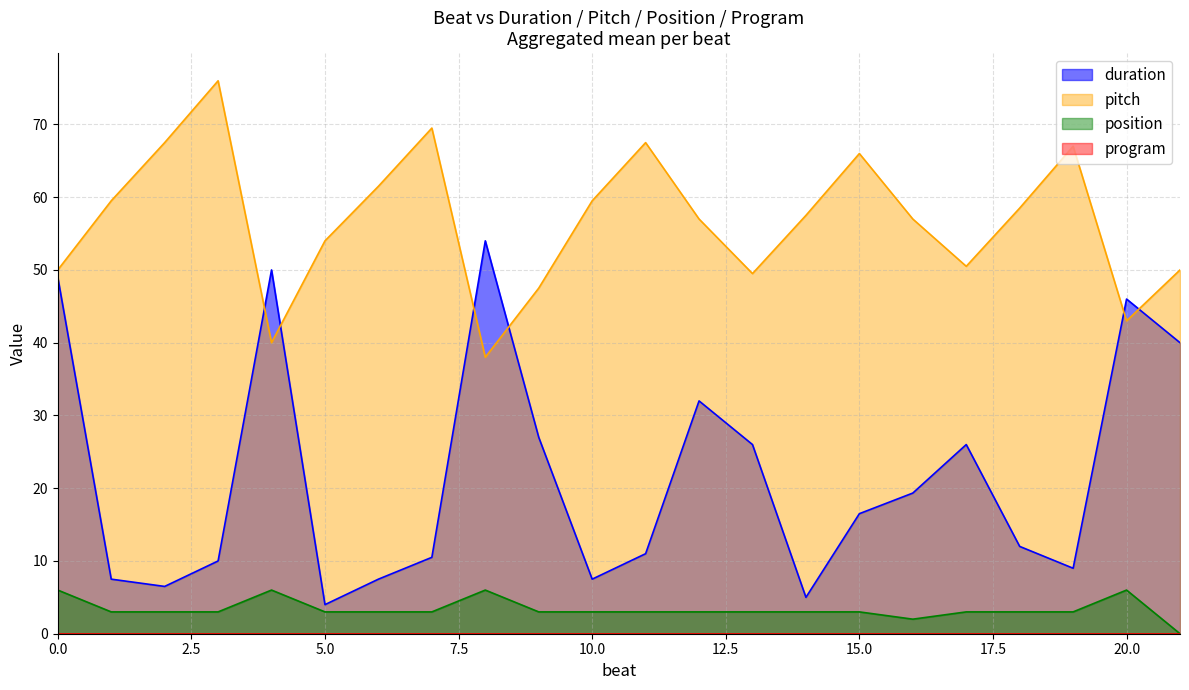

Which series has the largest range (max minus min)?

duration